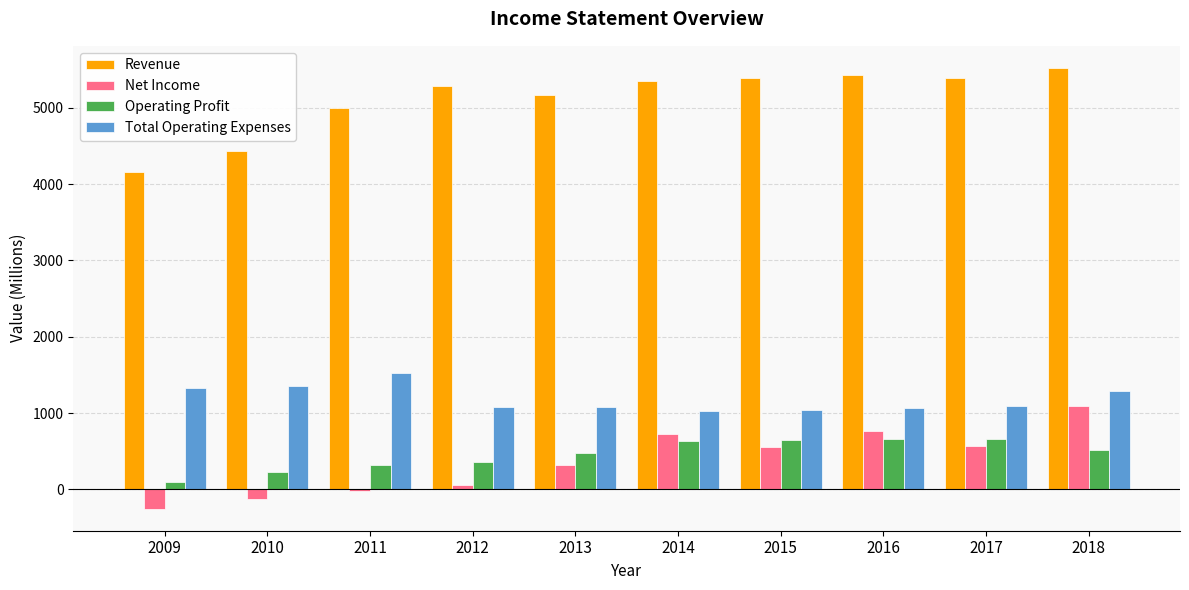

What is the difference between the Revenue values at 2014 and 2011?

356